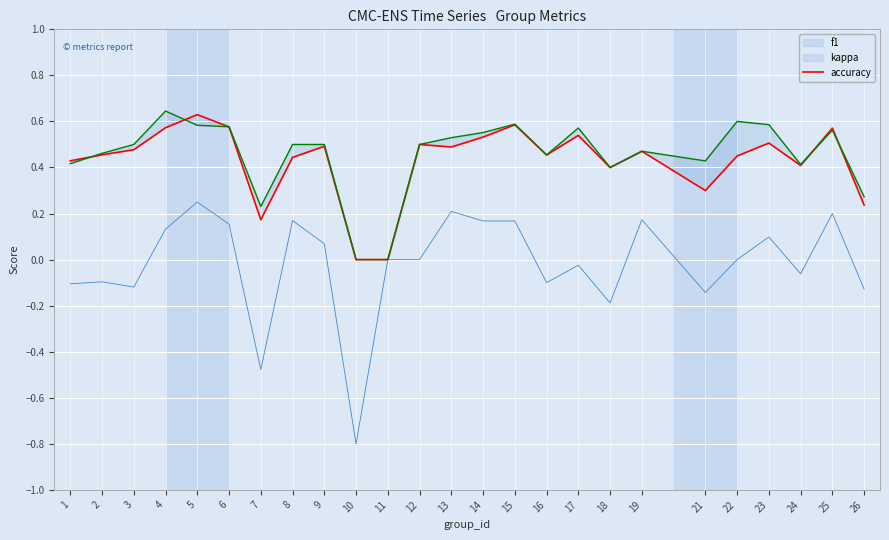

What value does the kappa series have at 6?

0.2